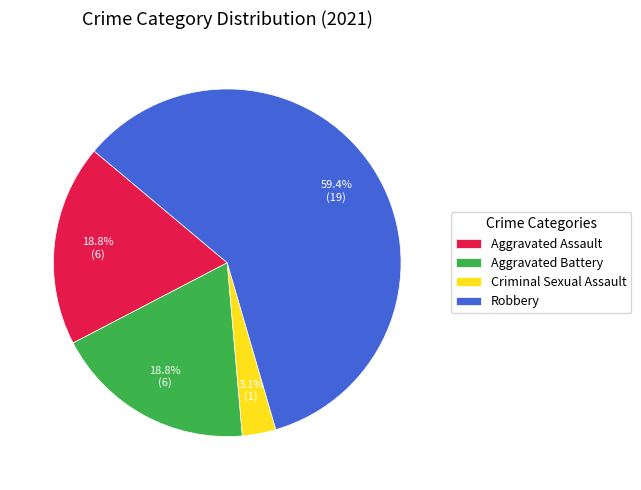

What is the ratio of the value at Aggravated Assault to the value at Robbery?

0.3